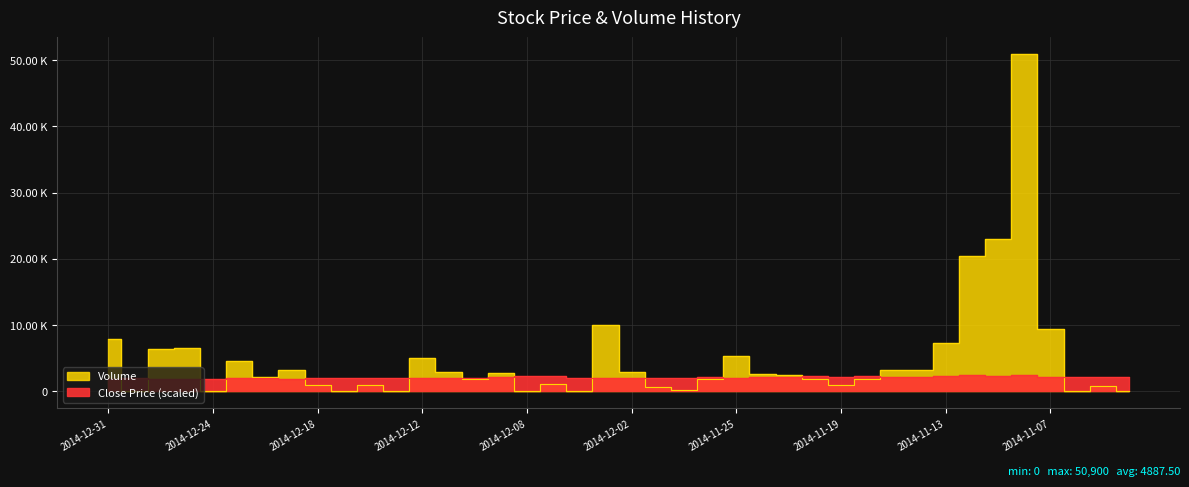

Is it true that Volume equals 1717.7 at 2014-12-02?

False